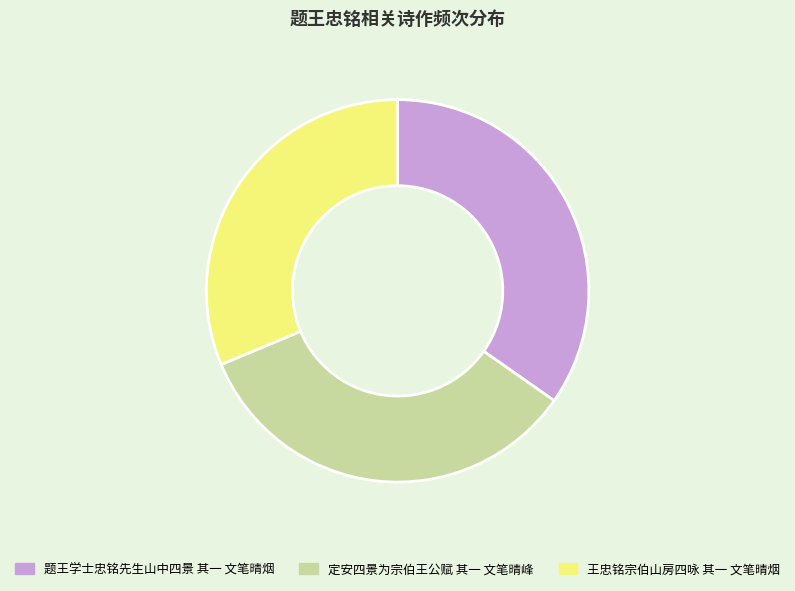

Is it true that 王忠铭宗伯山房四咏 其一 文笔晴烟 is 31% of the pie?

True